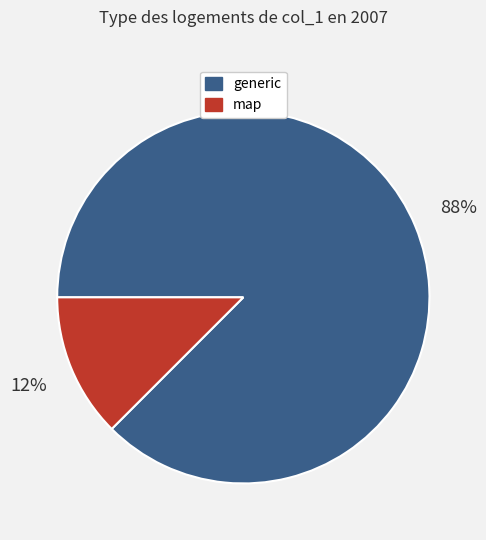

Between generic and map, which is larger?

generic